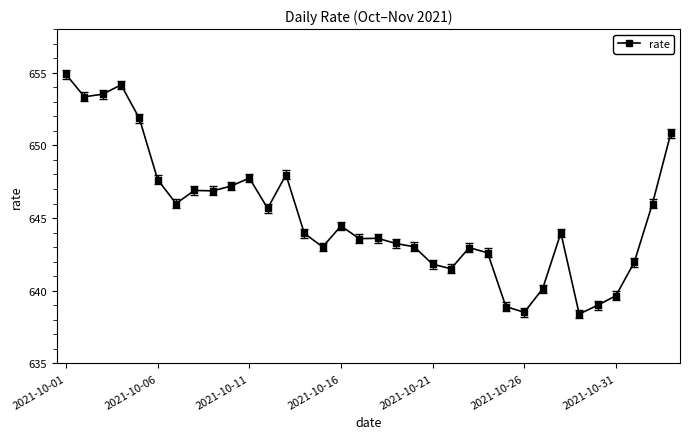

True or false: there are more than 0 points higher than both neighbors.

True